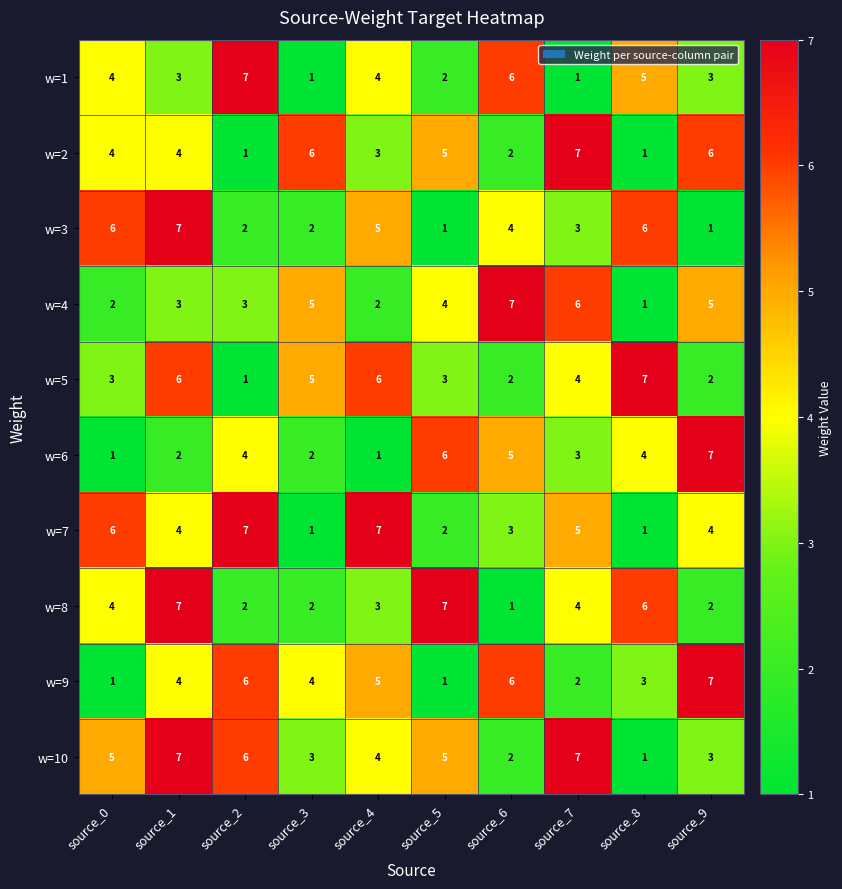

Is it true that w=9 equals 1 at source_0?

True